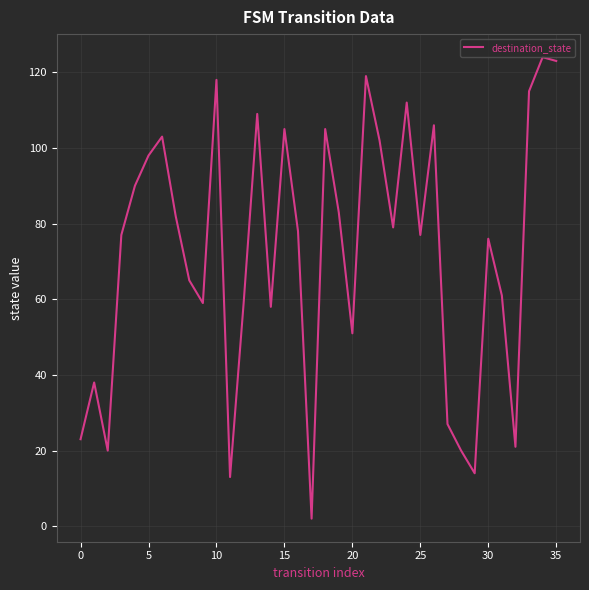

What is the difference between the maximum and minimum values?

122